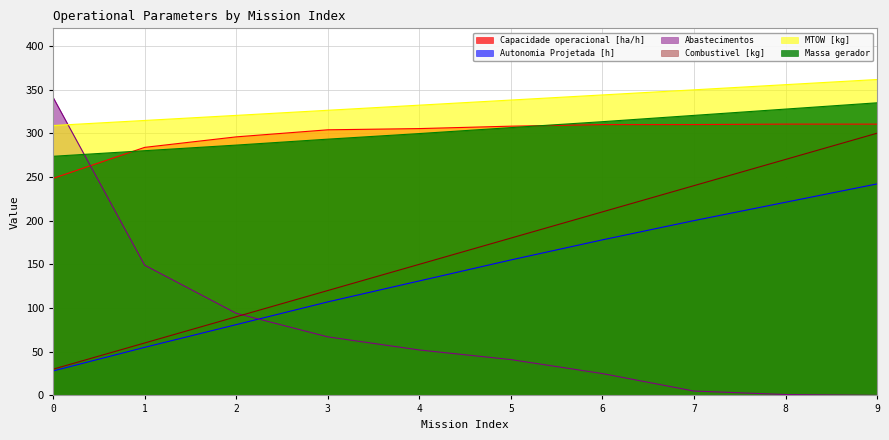

Does the chart display data point markers on the line(s)?

No